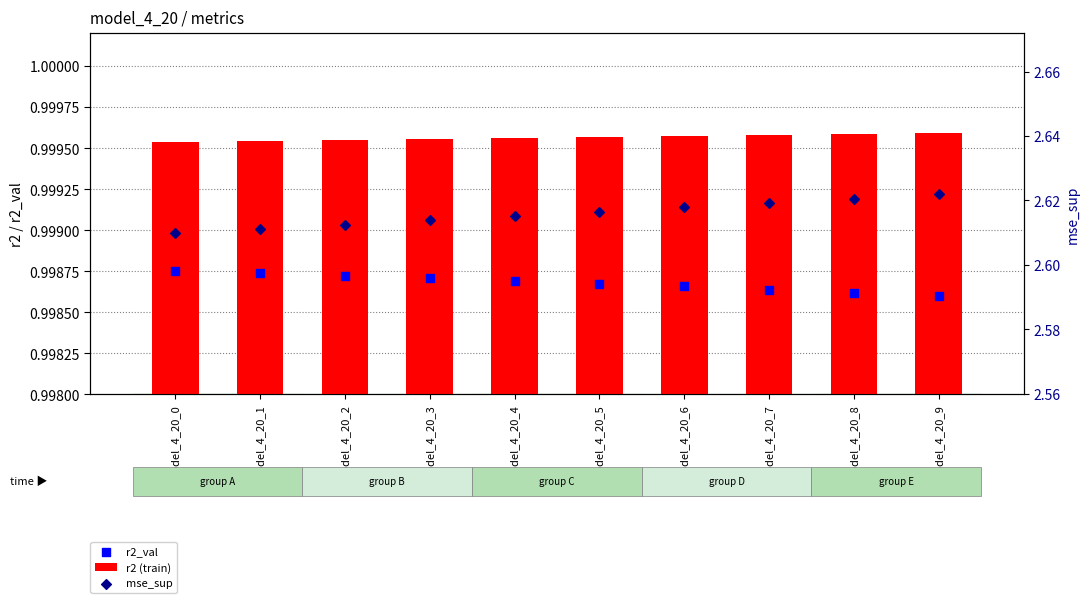

Which series contains the lowest Y value?

r2_val